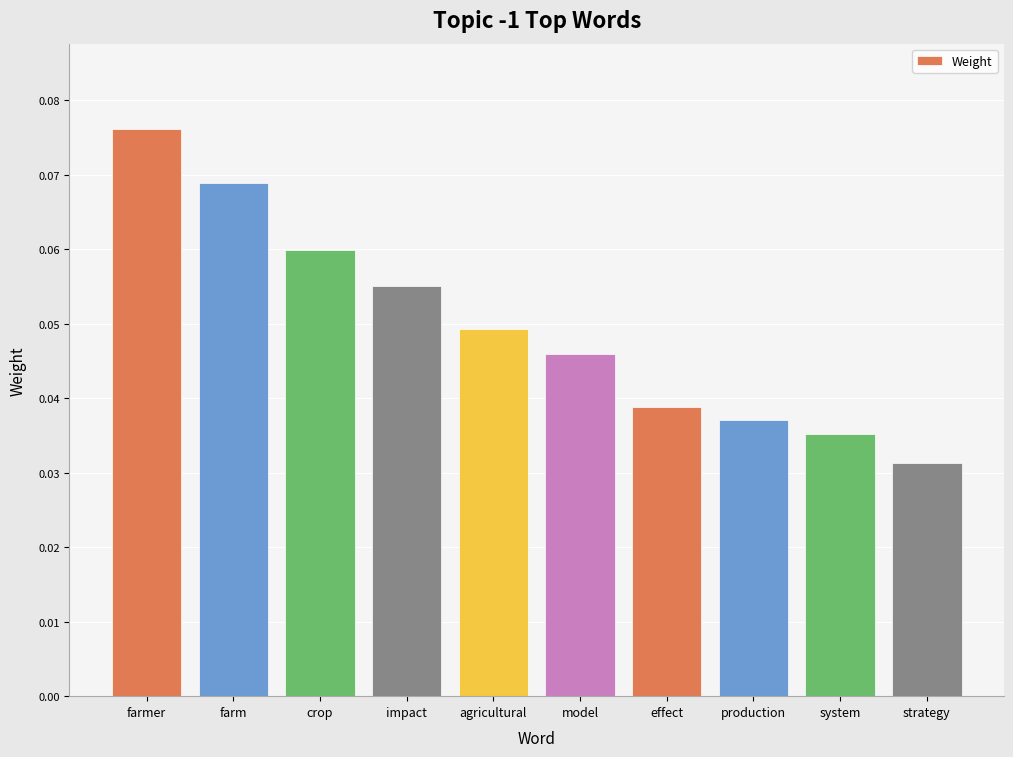

At which label is the value closest to 0?

strategy